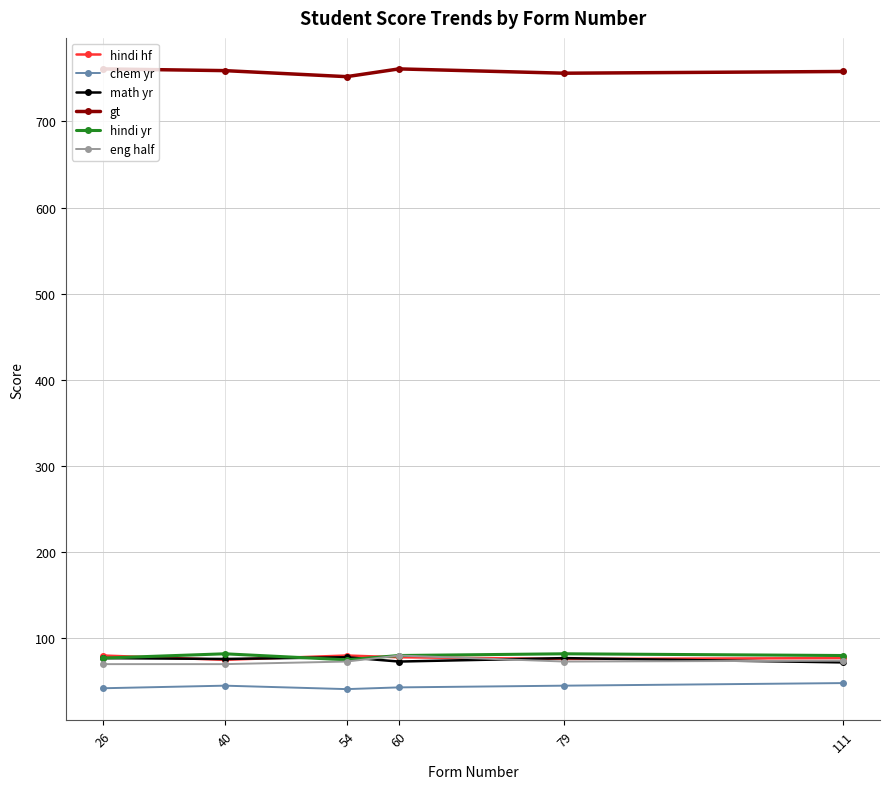

What is the minimum value for hindi hf?

75